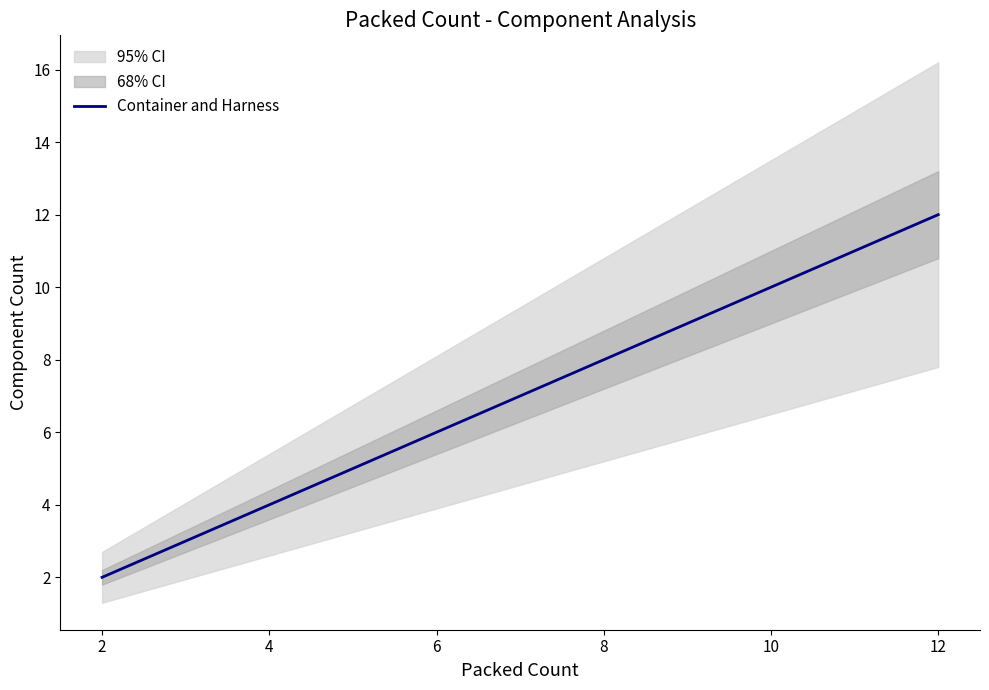

How many lines are shown in the chart?

1